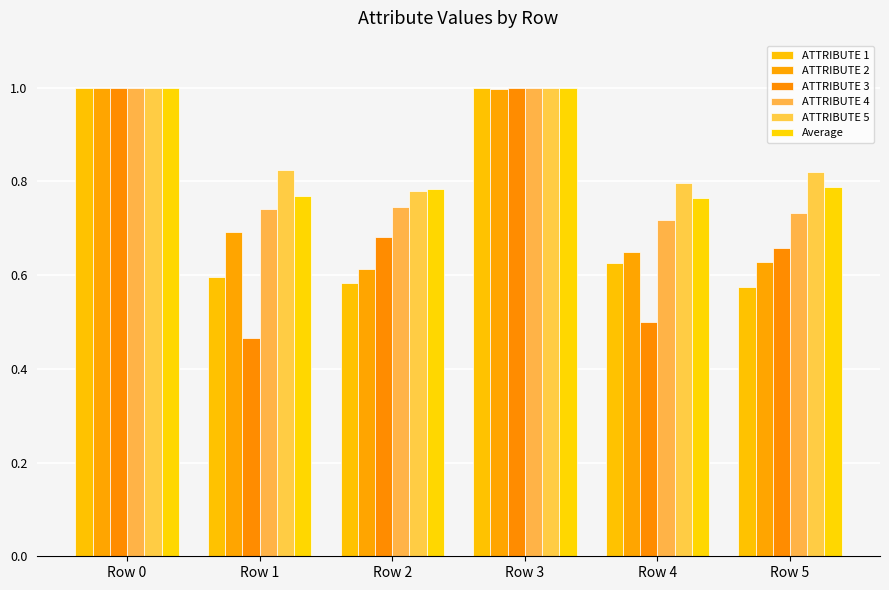

Reading left to right, transcribe all the data shown in this chart.

ATTRIBUTE 1: 1.0	0.6	0.6	1.0	0.6	0.6
ATTRIBUTE 2: 1.0	0.7	0.6	1.0	0.6	0.6
ATTRIBUTE 3: 1.0	0.5	0.7	1.0	0.5	0.7
ATTRIBUTE 4: 1.0	0.7	0.7	1.0	0.7	0.7
ATTRIBUTE 5: 1.0	0.8	0.8	1.0	0.8	0.8
Average: 1.0	0.8	0.8	1.0	0.8	0.8